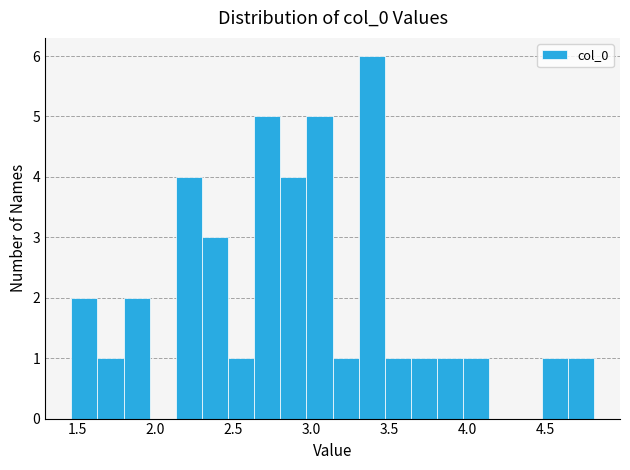

Around what value on the x-axis is the tallest bar? Give the approximate position of its centre, as read against the axis.

3.40